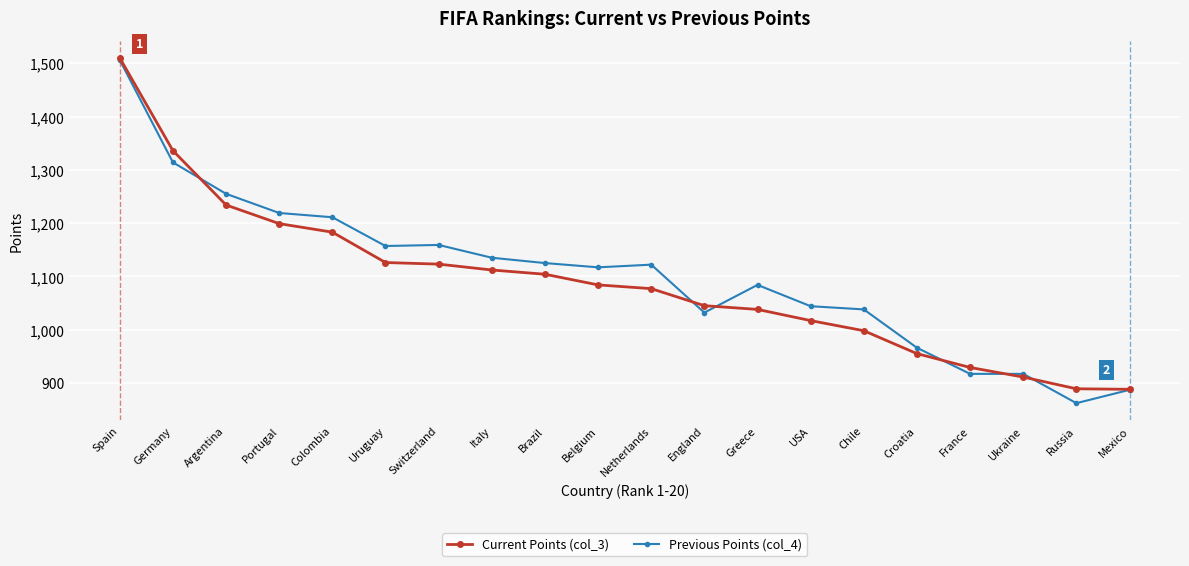

Which series changed the most between Portugal and France?

Previous Points (col_4)